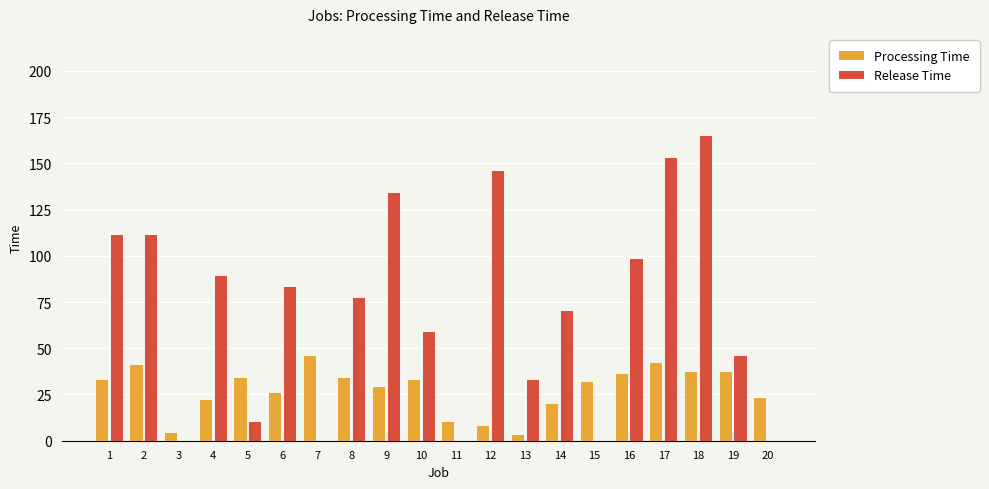

How many series are shown in this chart?

2